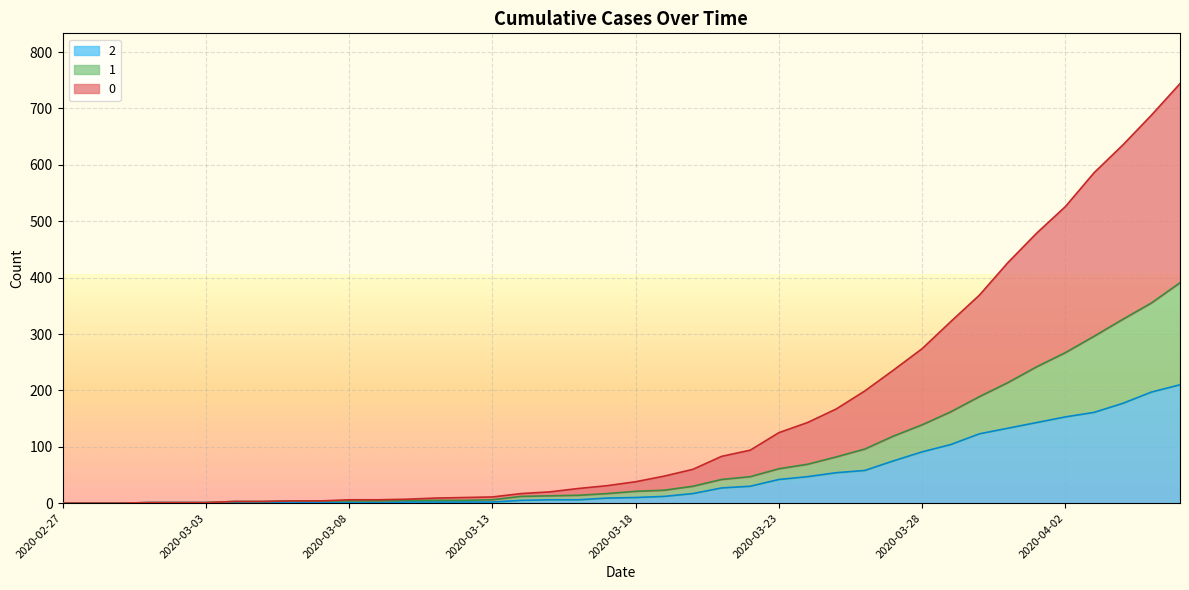

Read the 2 value at 2020-03-23.

42